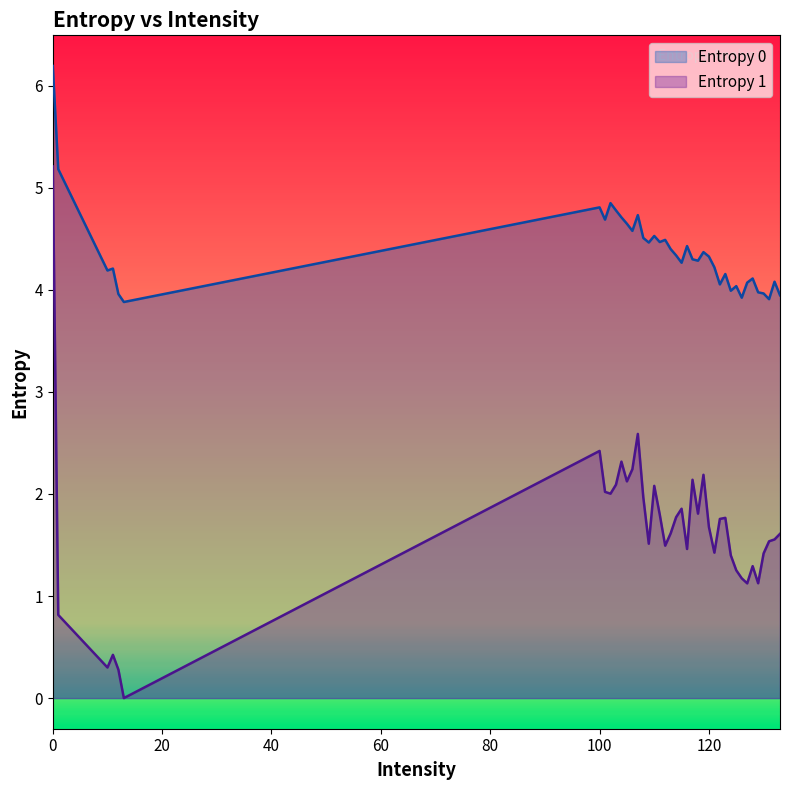

In Entropy 0, how many points are higher than both neighbors (excluding endpoints)?

12